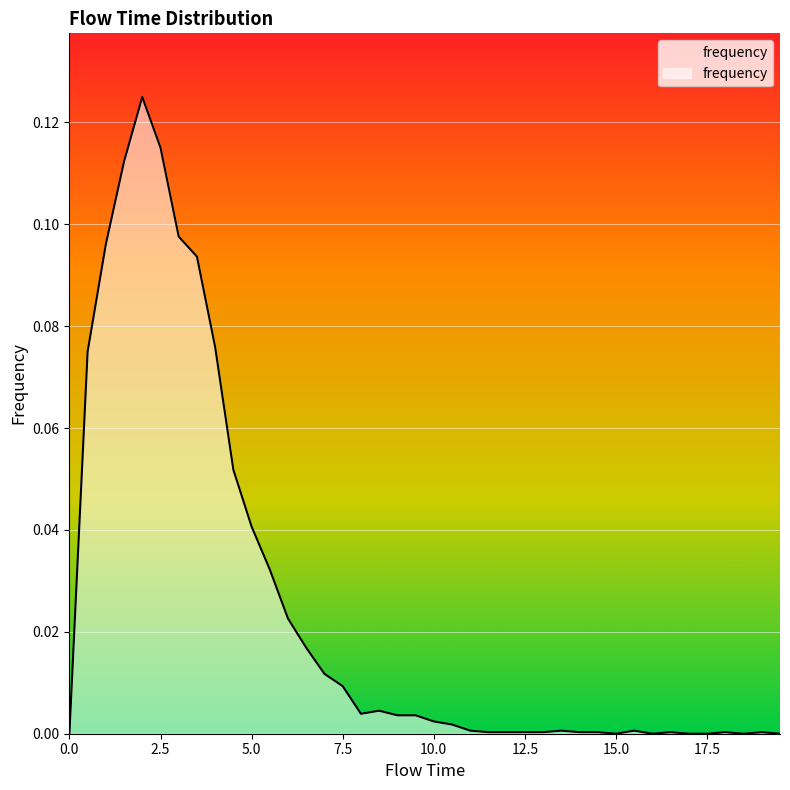

Rank the categories by value from highest to lowest.

2.0, 2.5, 1.5, 3.0, 1.0, 3.5, 4.0, 0.5, 4.5, 5.0, 5.5, 6.0, 6.5, 7.0, 7.5, 8.5, 8.0, 9.0, 9.5, 10.0, 10.5, 11.0, 13.5, 15.5, 11.5, 12.0, 12.5, 13.0, 14.0, 14.5, 16.5, 18.0, 19.0, 0.0, 15.0, 16.0, 17.0, 17.5, 18.5, 19.5